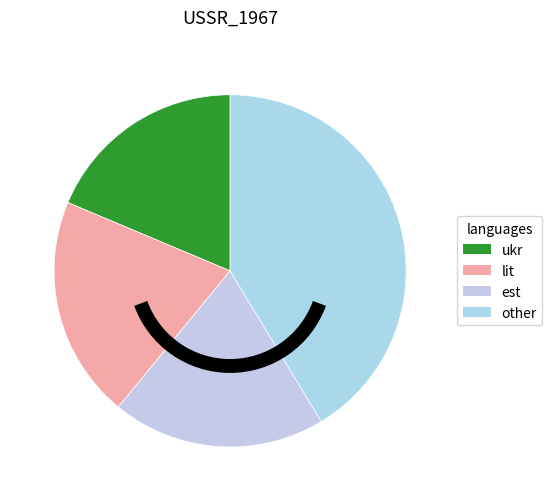

Is there a majority slice in this chart?

No